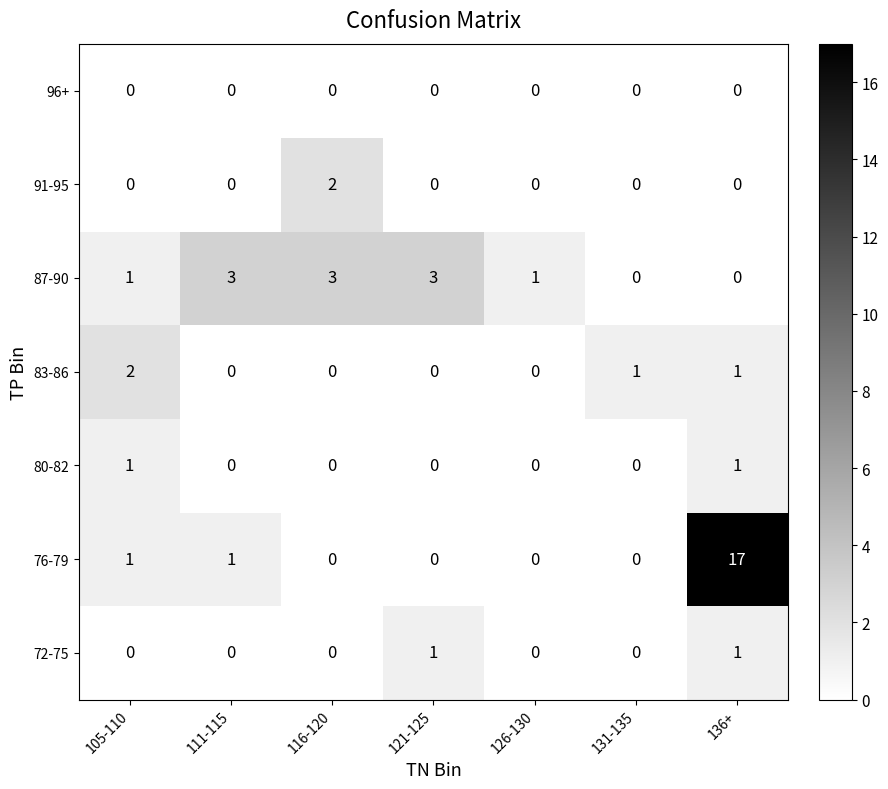

The value of 91-95 at 126-130 is 0. True or false?

True